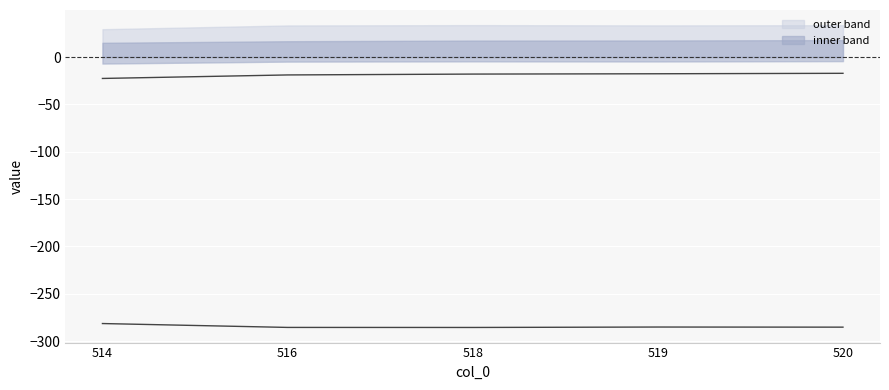

Reading right to left, list all the values displayed in this chart.

upper line: 520=-285.4	519=-285.2	518=-285.7	516=-285.6	514=-281.5
lower line: 520=-17.2	519=-17.7	518=-18.0	516=-18.9	514=-22.7